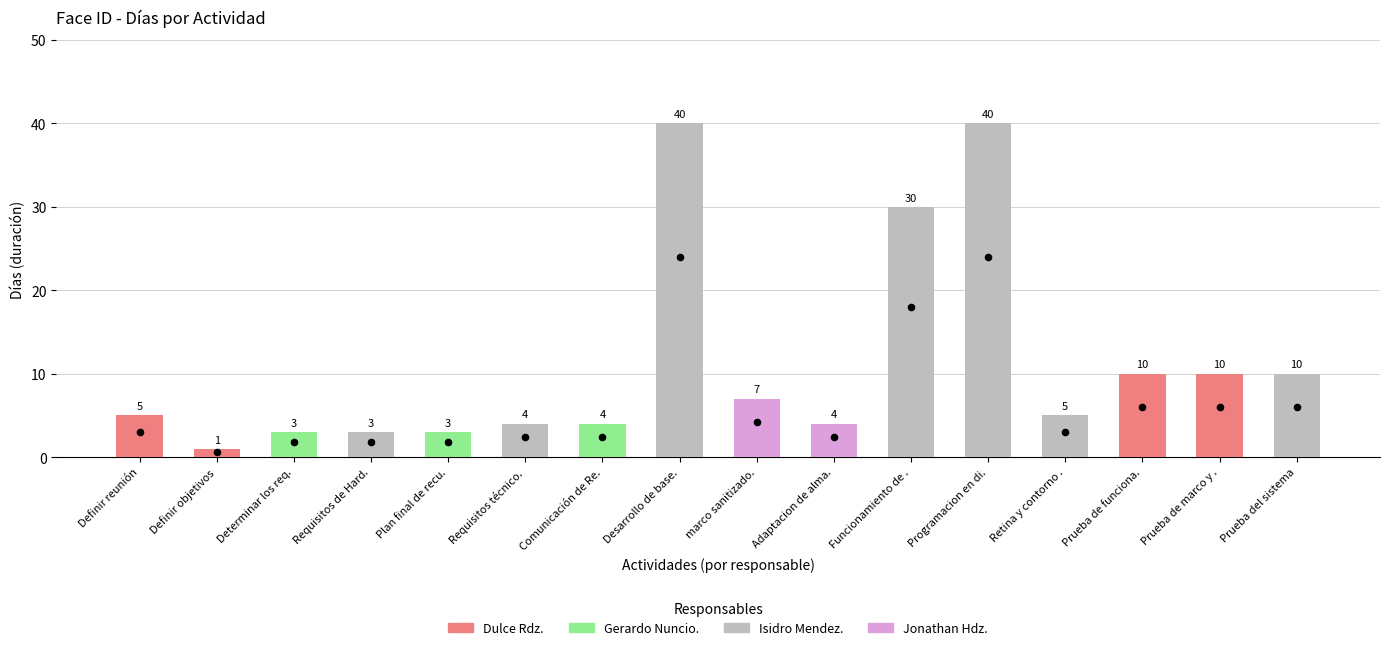

What is the ratio of the value at Retina y contorno . to the value at marco sanitizado.?

0.7